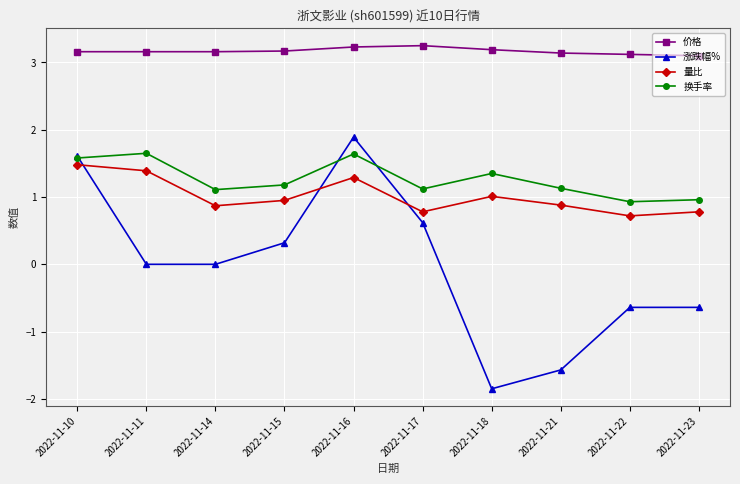

What is the sum of all 量比 values?

10.2